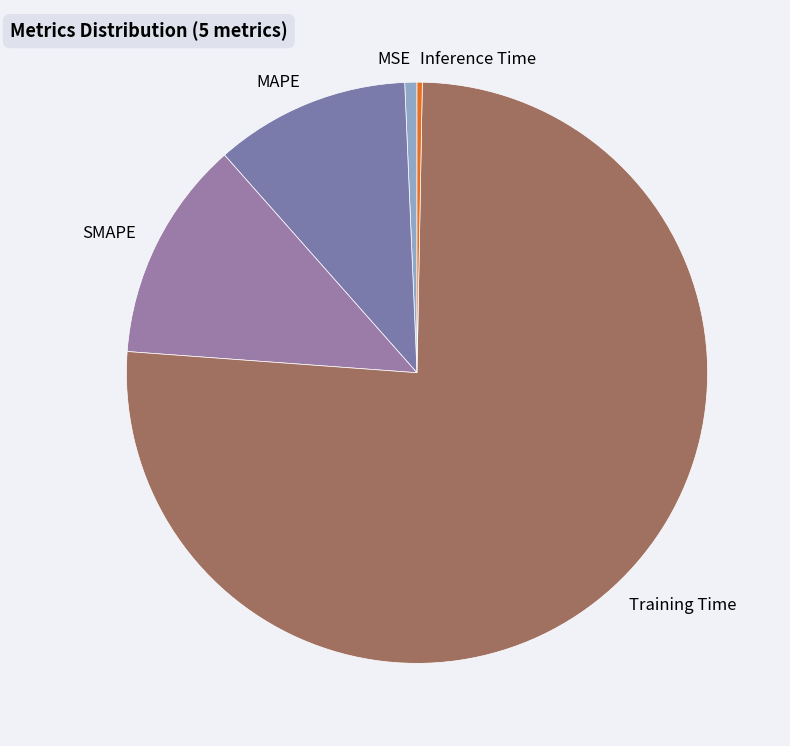

Do Inference Time and Training Time together represent more than half of the pie?

Yes